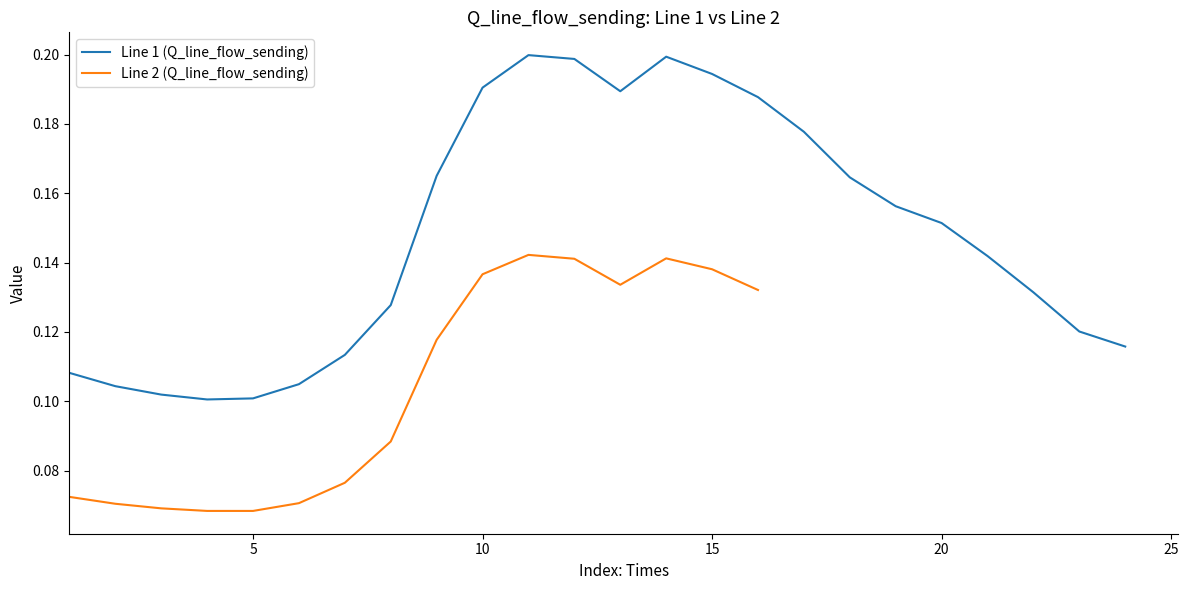

How many interior local peaks (higher than both neighbors) does the data have?

2